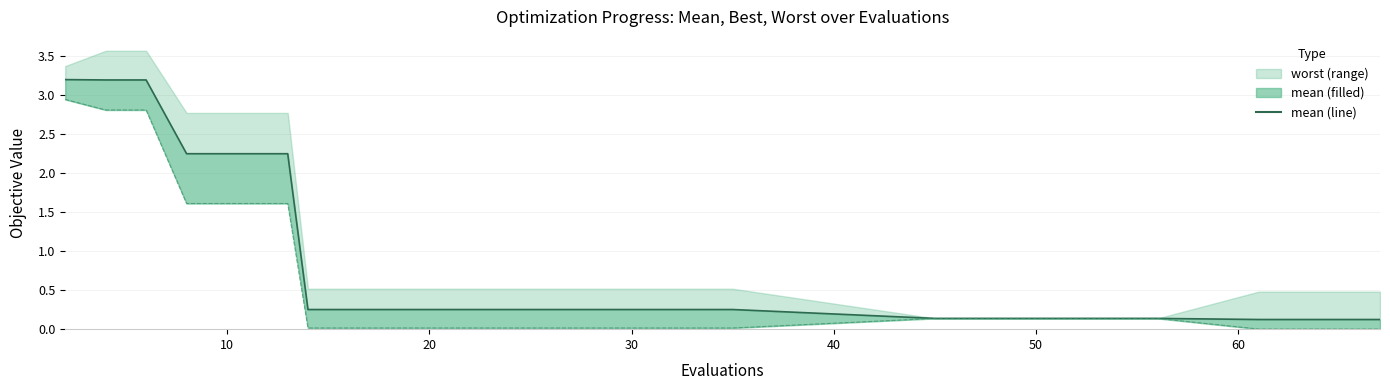

True or false: there are more than 1 points higher than both neighbors.

False